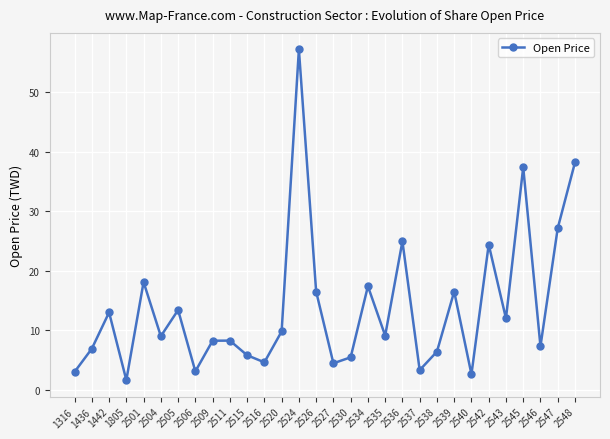

At which label does the data first exceed 9?

1442